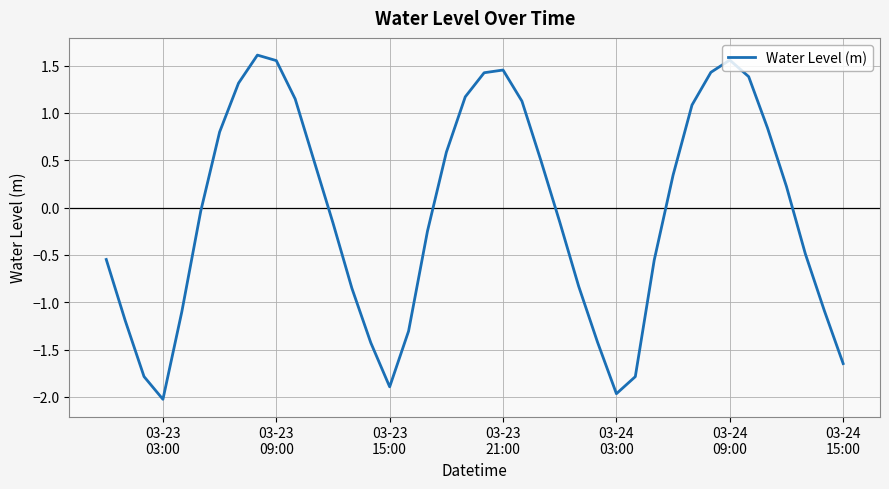

What is the smallest value displayed?

-2.0